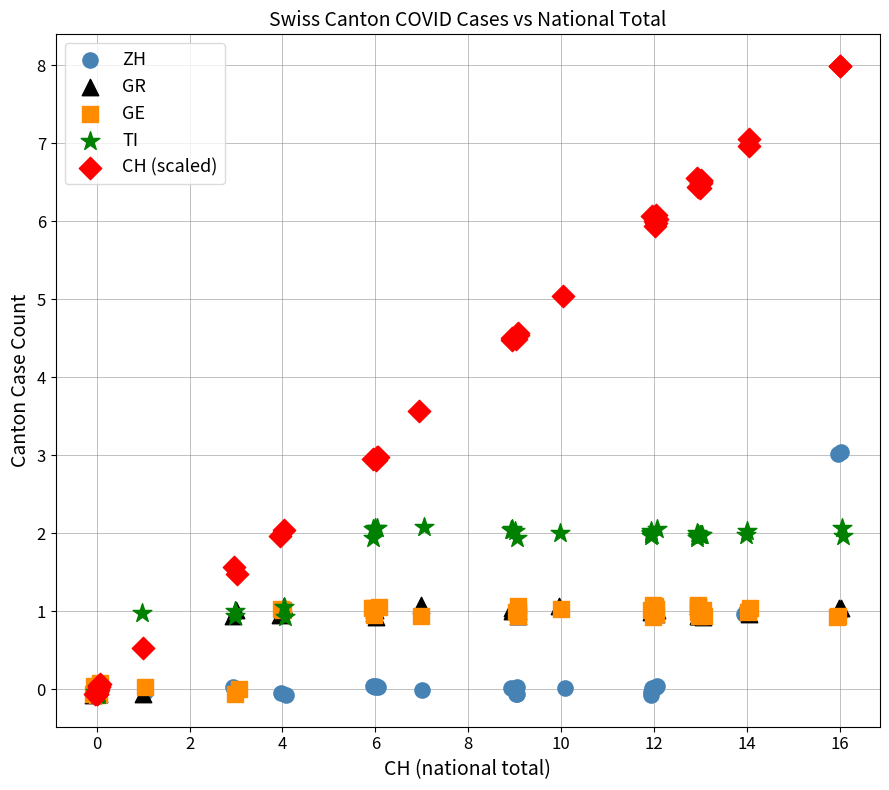

Which series has the widest spread of Y values?

CH (scaled)